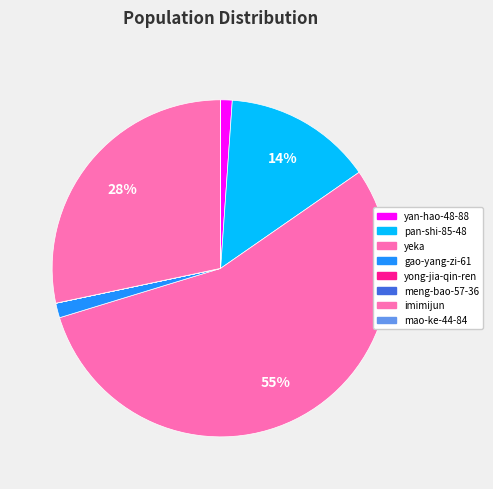

To the nearest percent, what is the average slice percentage?

12%